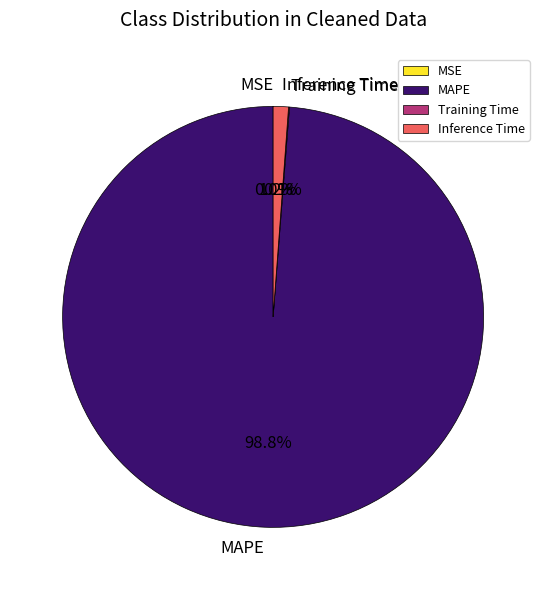

Which has a higher value, MAPE or Inference Time?

MAPE